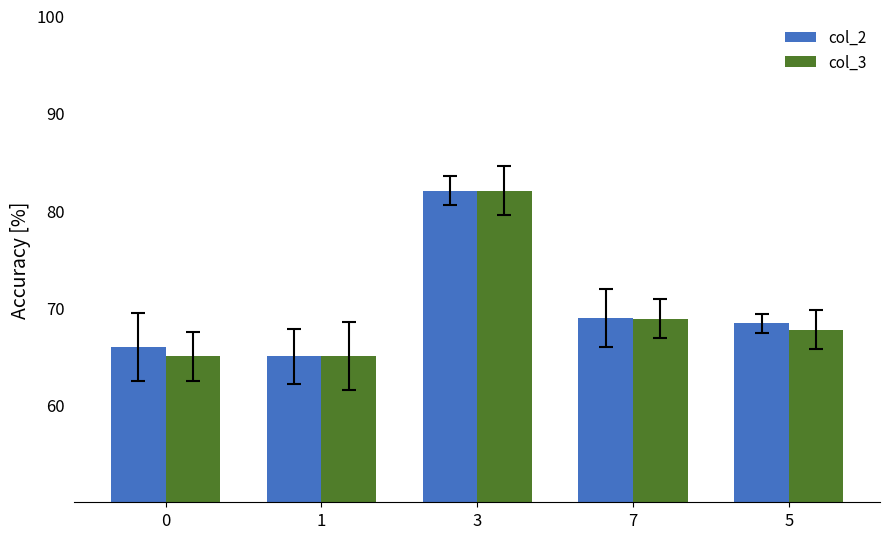

What is the difference between the second highest and minimum values in the col_2 series?

3.9